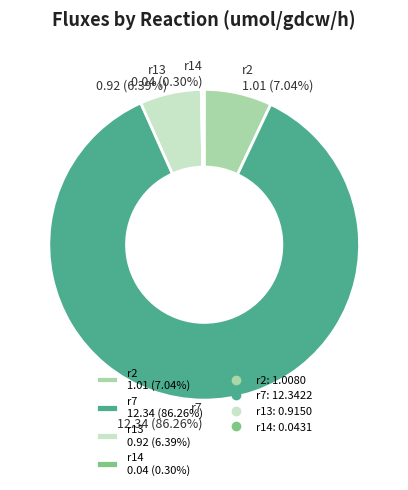

Which category has the smallest portion of the pie?

r14